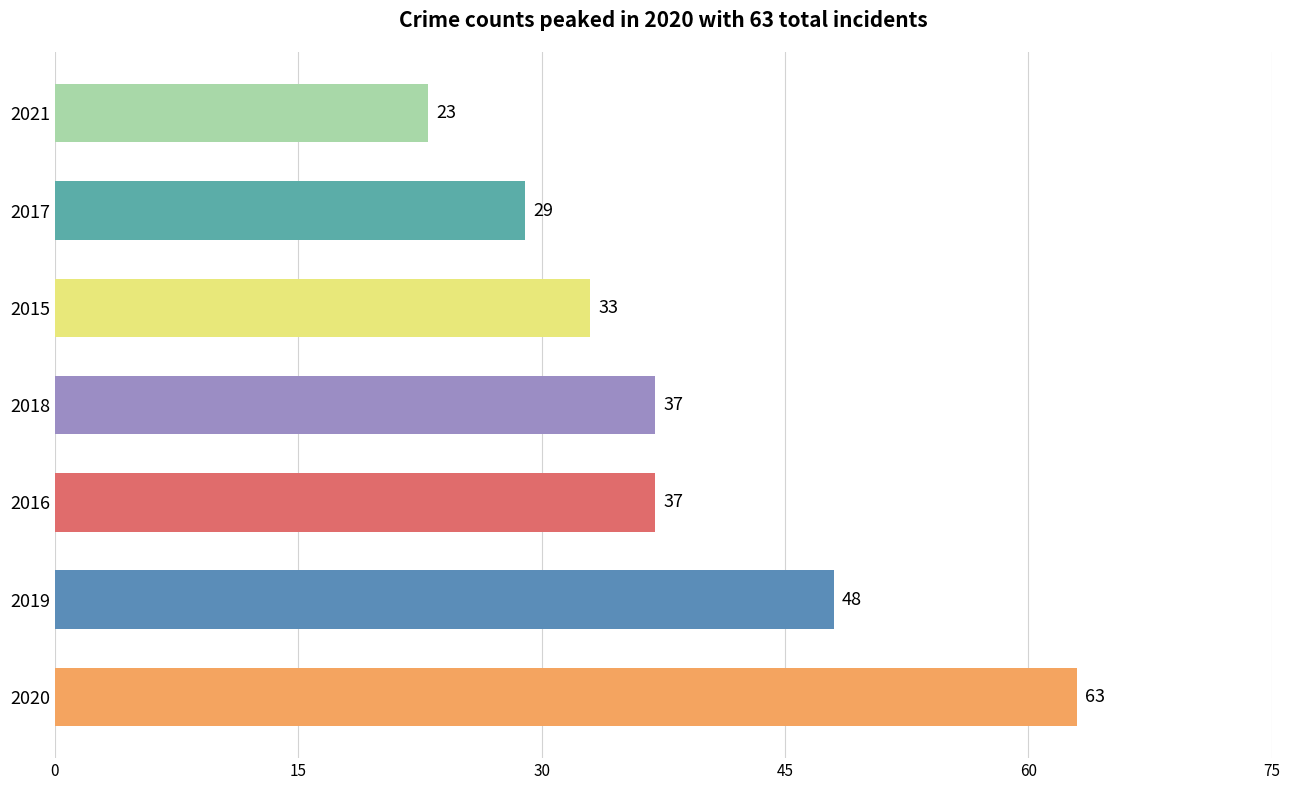

Does the chart contain stacked bars?

No